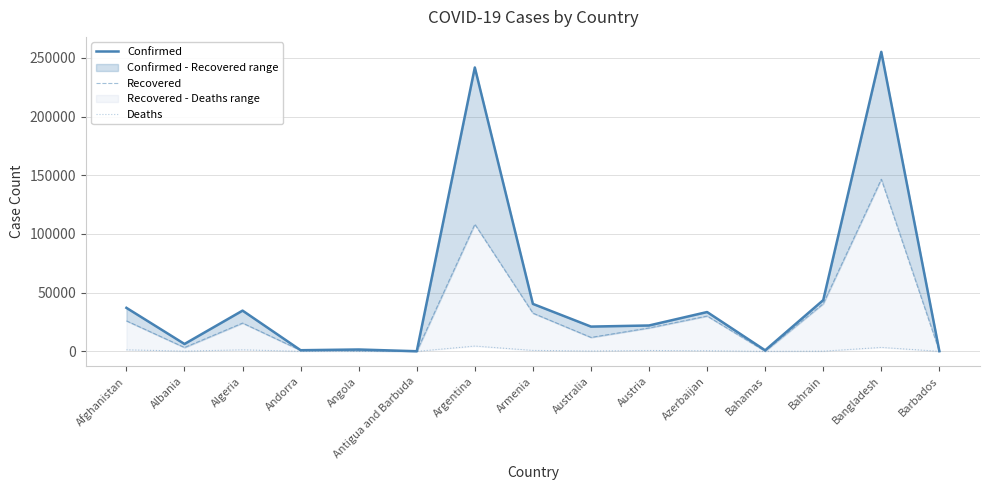

At which label does Recovered first exceed 19923?

Afghanistan